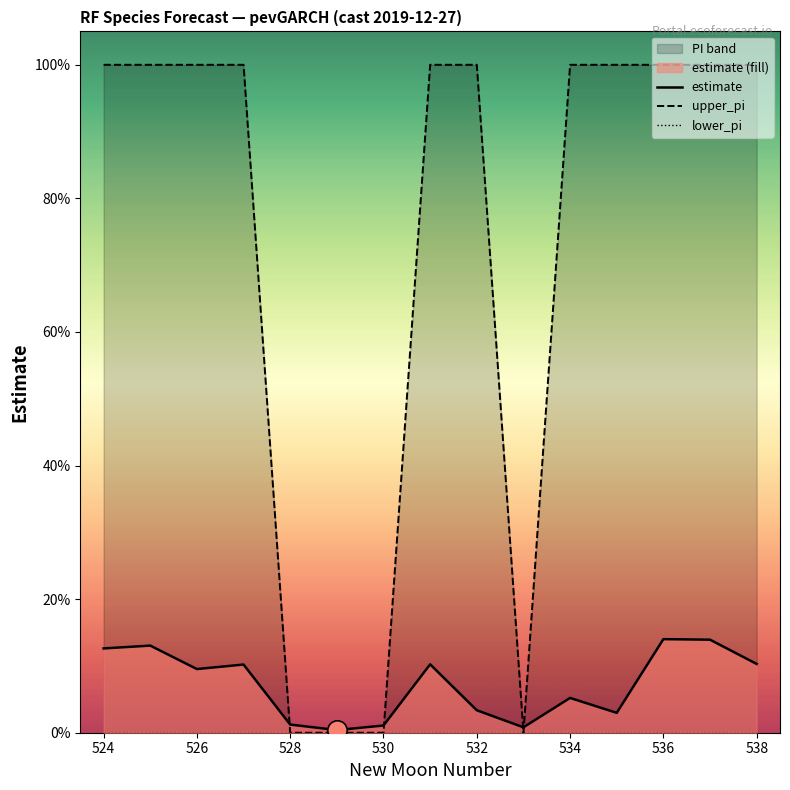

How many lines are shown in the chart?

3